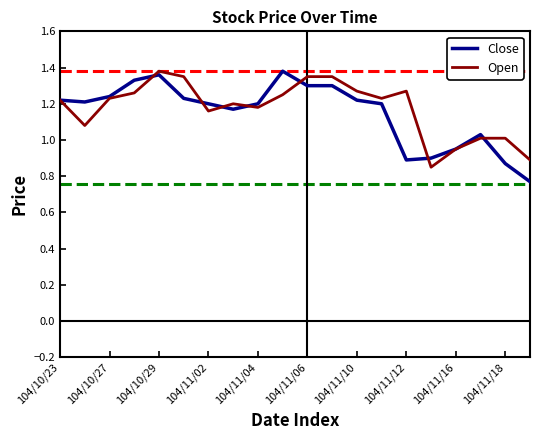

Is it true that Open equals 0.4 at 104/10/23?

False